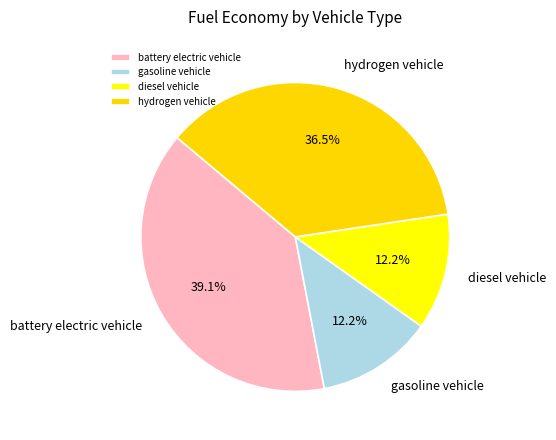

Is it true that hydrogen vehicle is 50% of the pie?

False